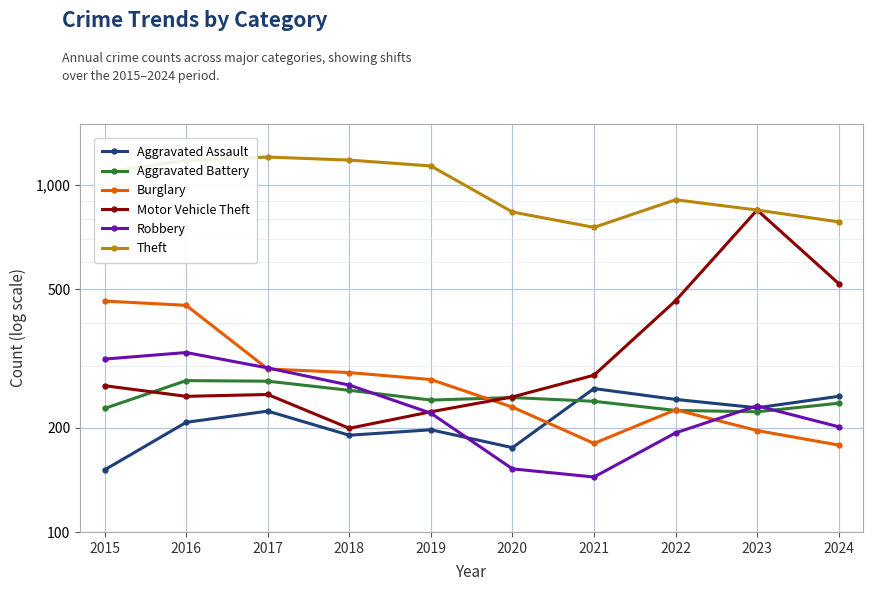

What is the average value of the Theft series?

991